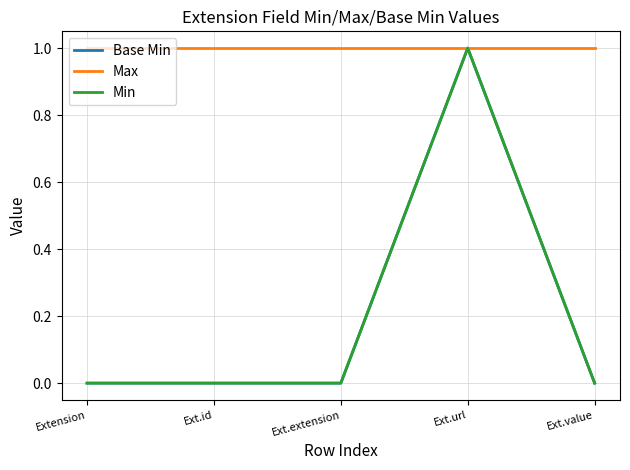

Does the chart display data point markers on the line(s)?

No